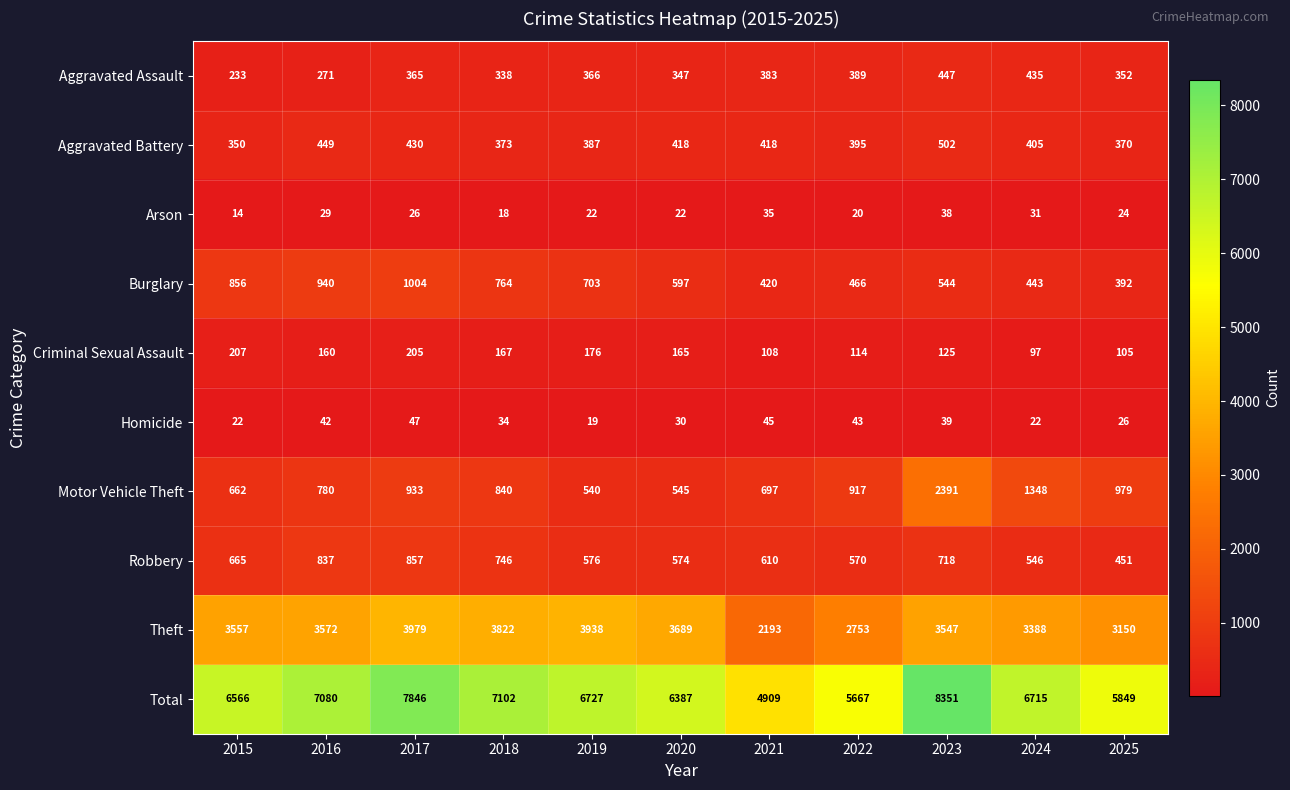

What value does the Homicide series have at 2020, to the nearest 5?

30